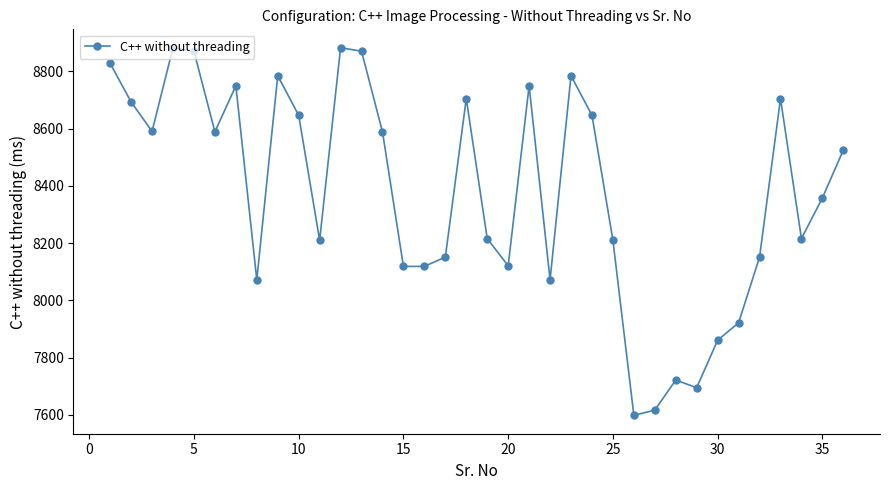

What is the value of the 7th point from the left?

8750.0